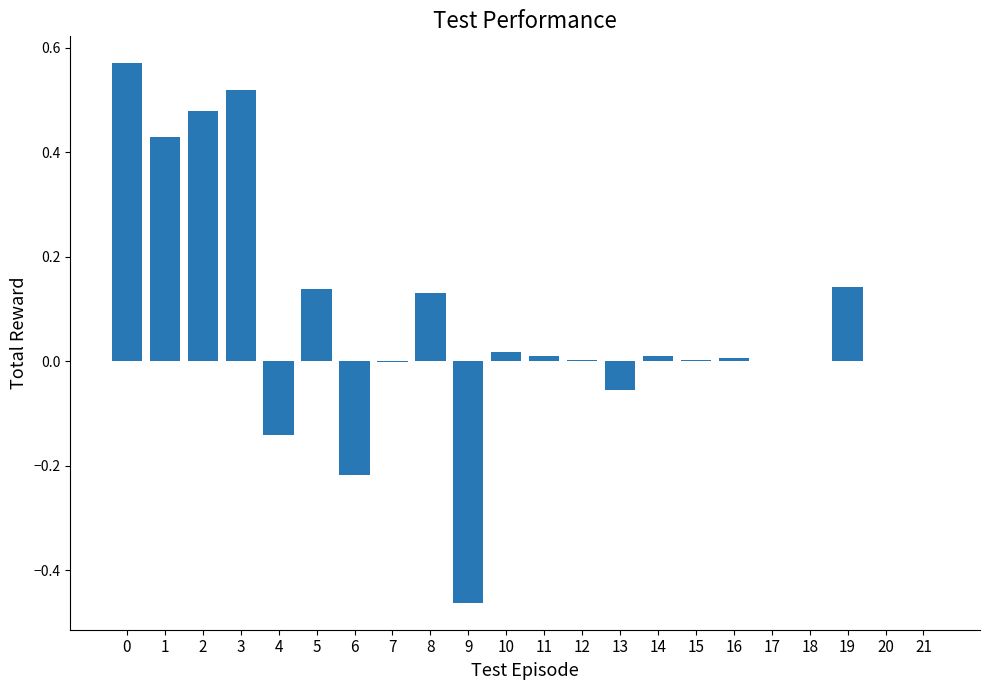

Are the bars horizontal?

No